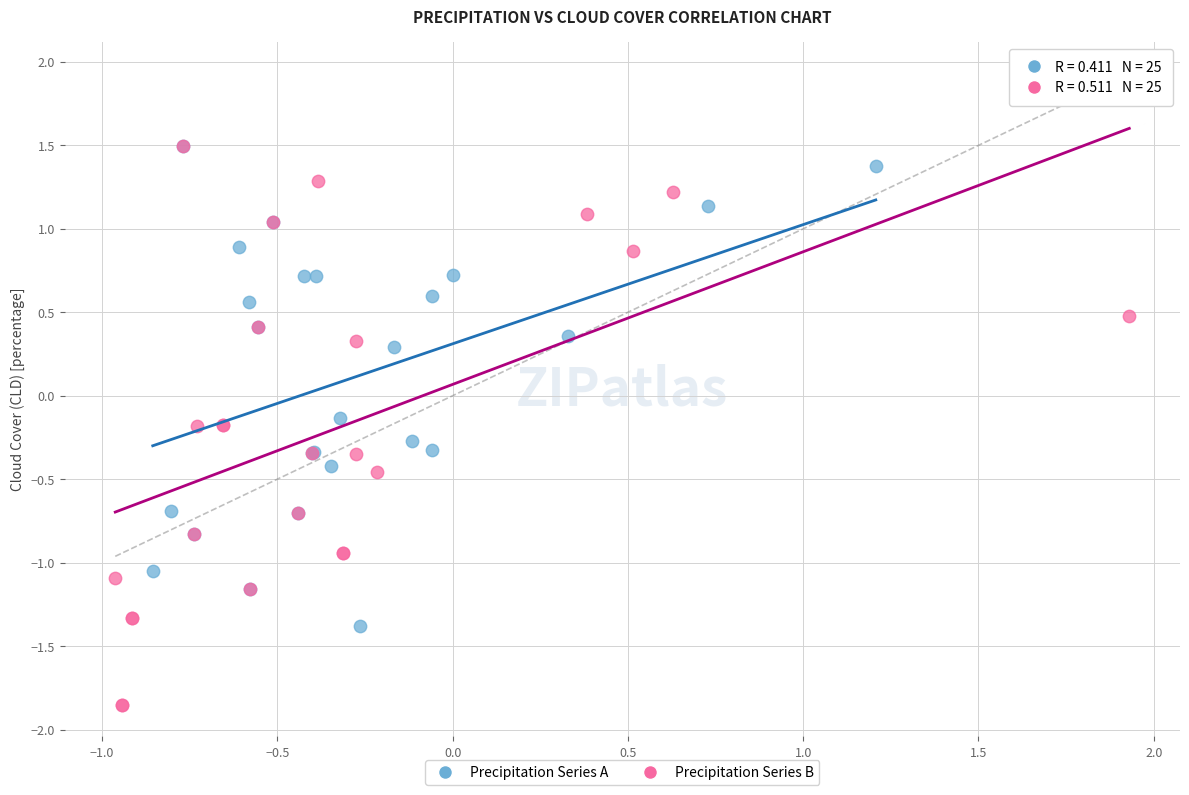

Which series contains the lowest Y value?

Precipitation Series B